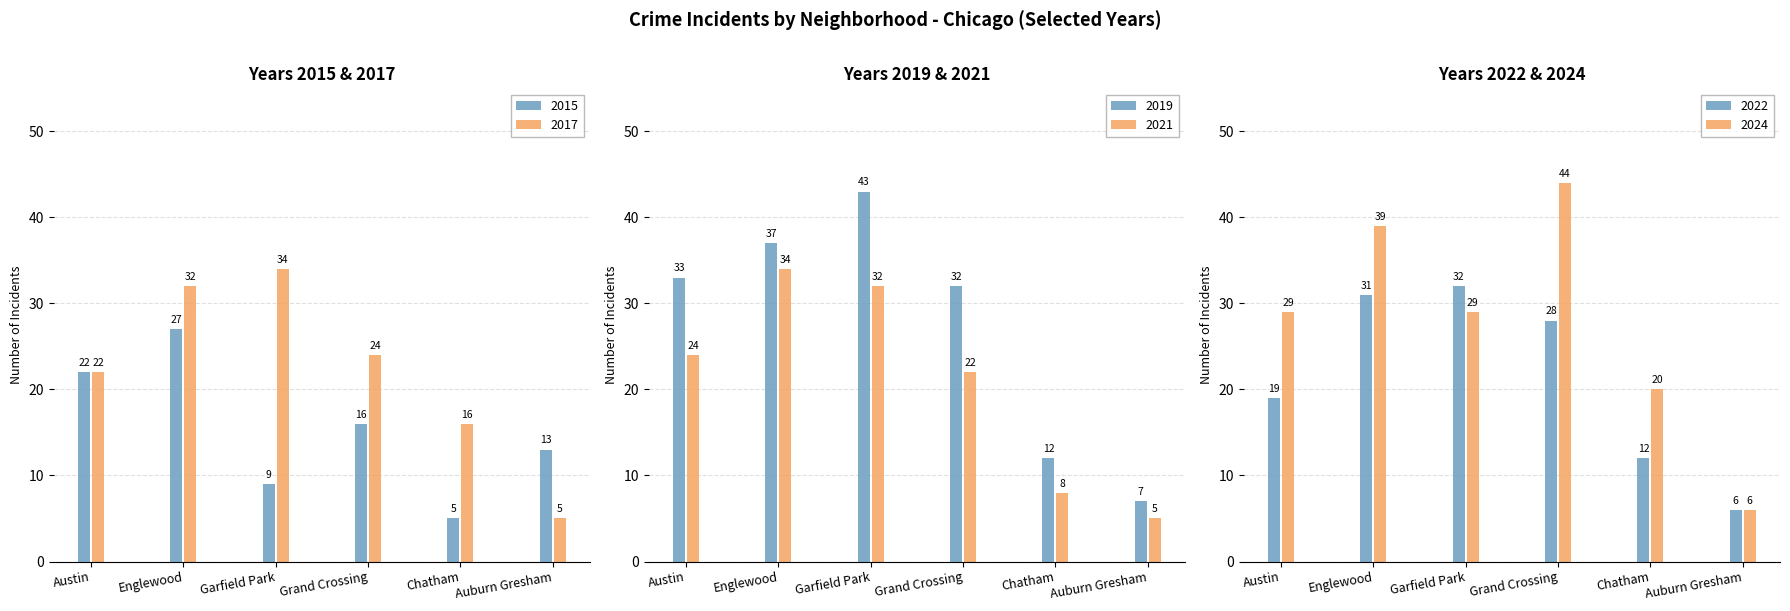

How many distinct data groups are displayed?

6